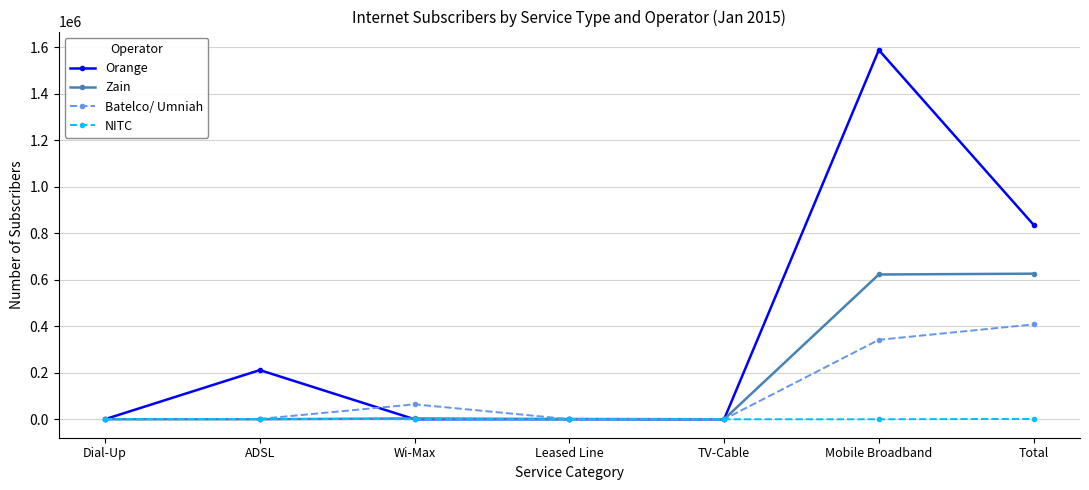

Between Leased Line and Total, which series saw the biggest shift?

Orange